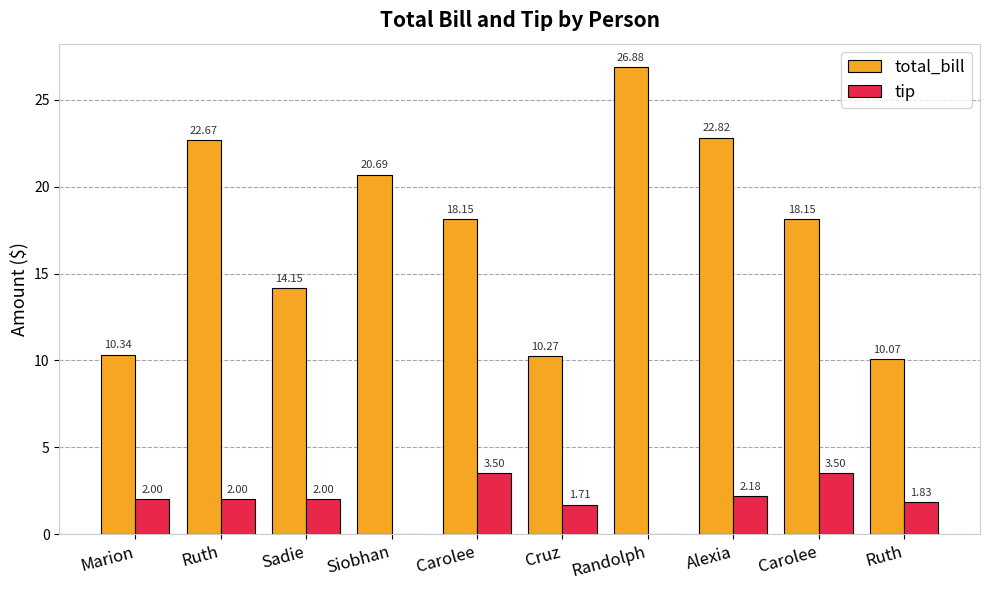

Which series has the widest spread of values?

total_bill